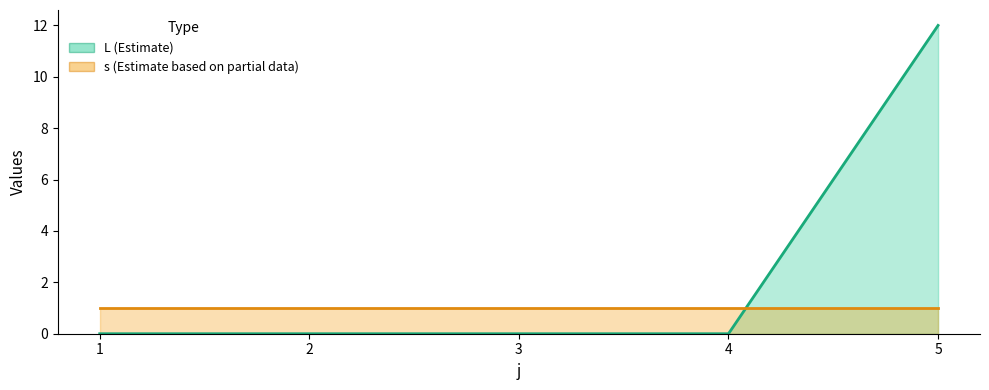

What is the greatest value displayed?

12